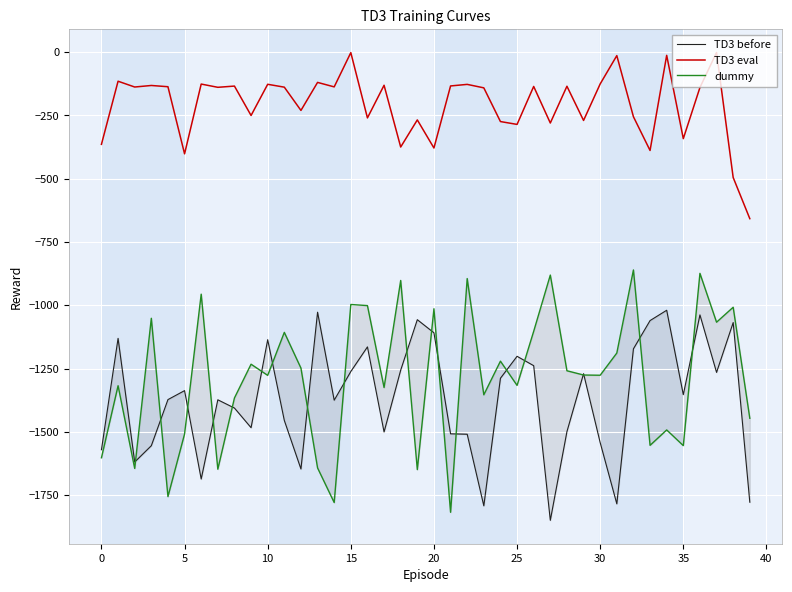

At how many categories does at least one series exceed -773?

40